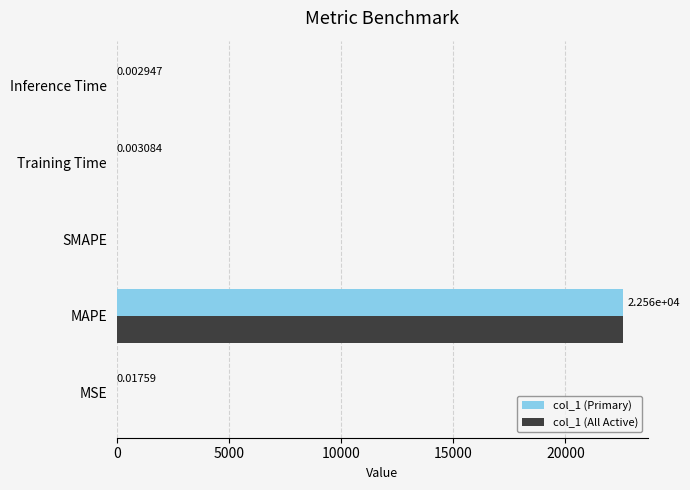

What are all the series names shown in the legend?

col_1 (Primary), col_1 (All Active)